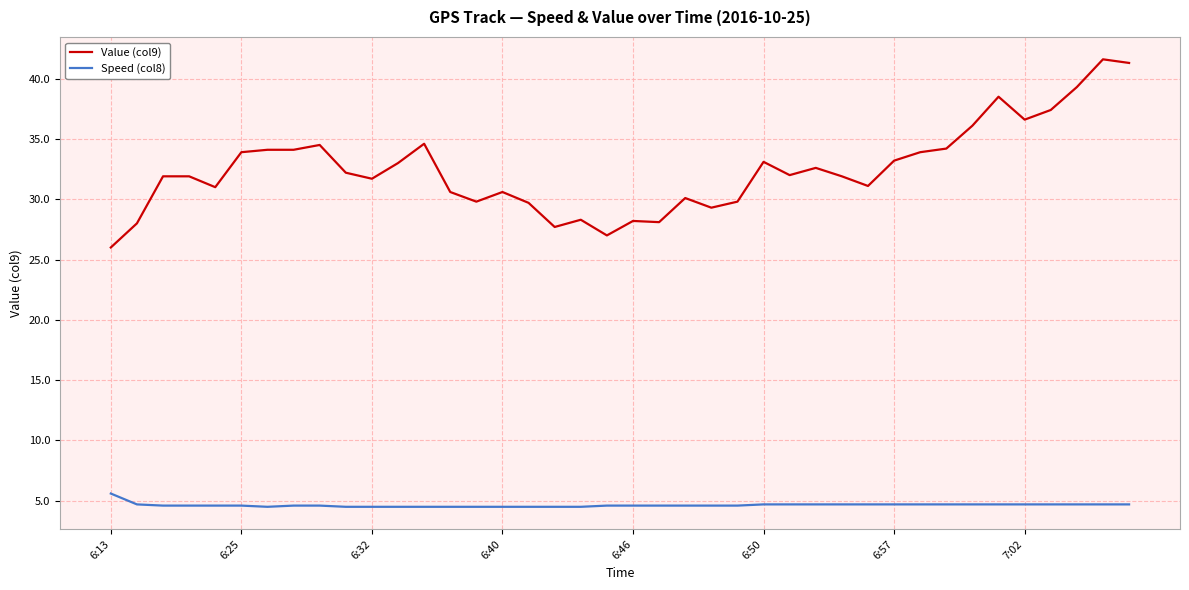

Which series has the largest total across all categories?

Value (col9)